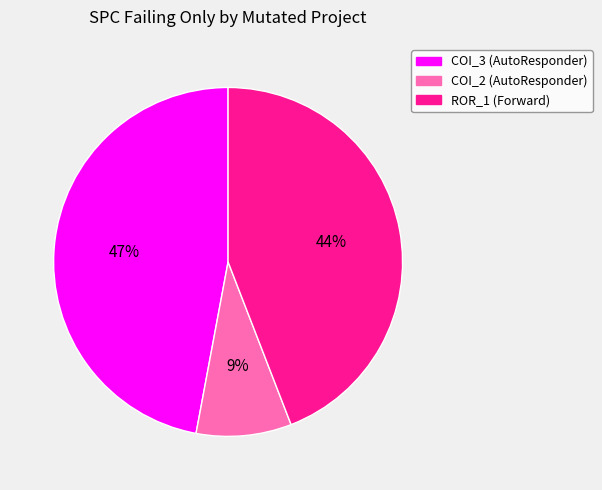

How many segments does this pie chart have?

3